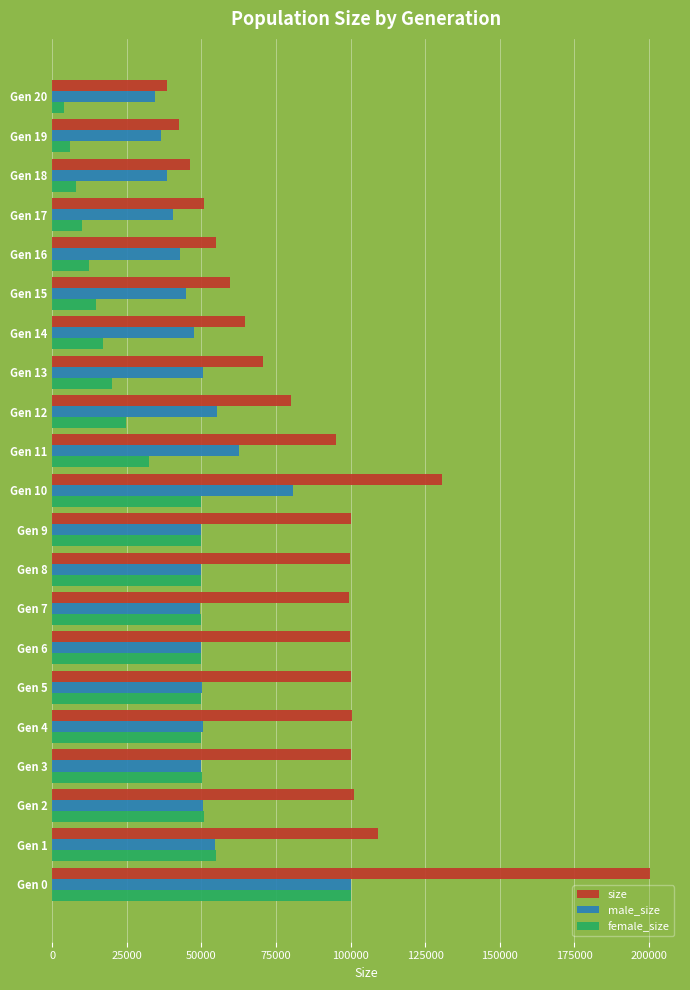

What is the sum of all male_size values?

1089964